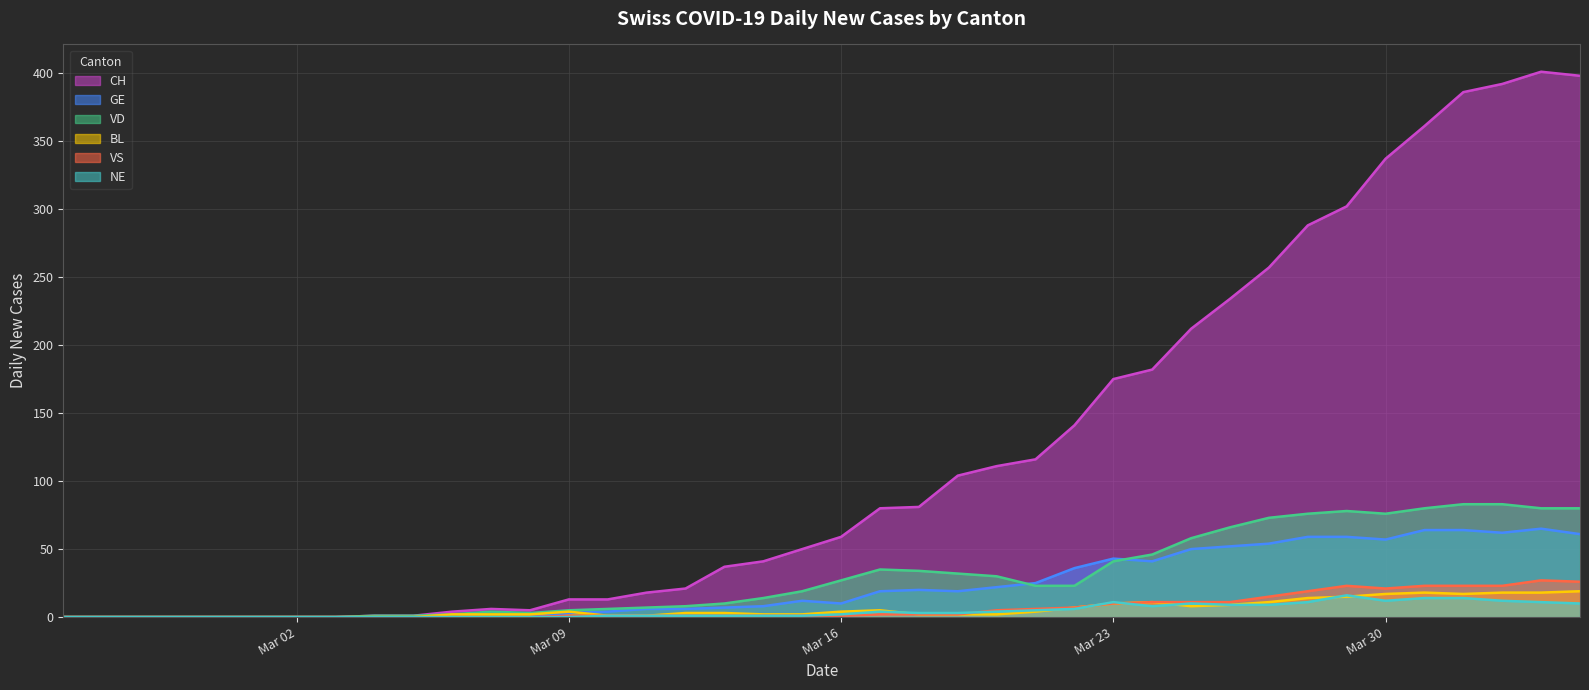

How many values in the BL series exceed 3?

18